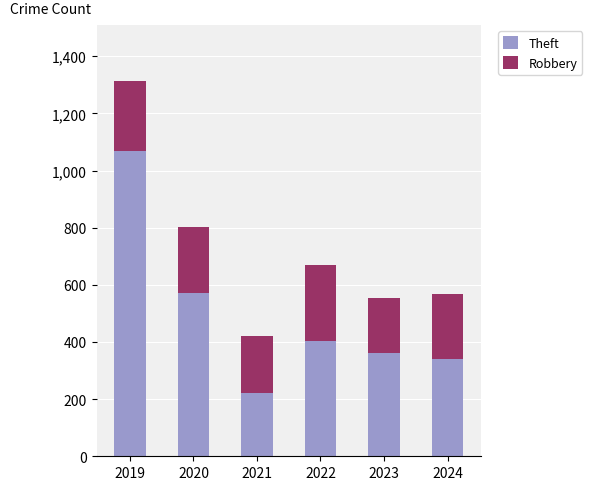

Reading left to right, what are the values for Theft?

2019=1068	2020=573	2021=222	2022=403	2023=361	2024=339